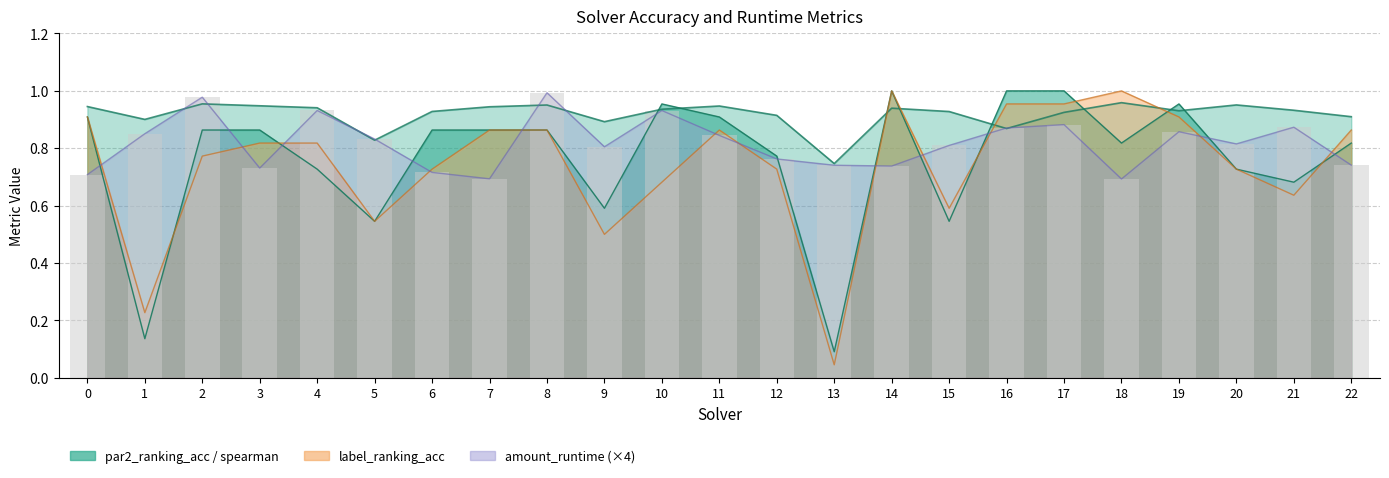

At how many categories does at least one series exceed 0?

23